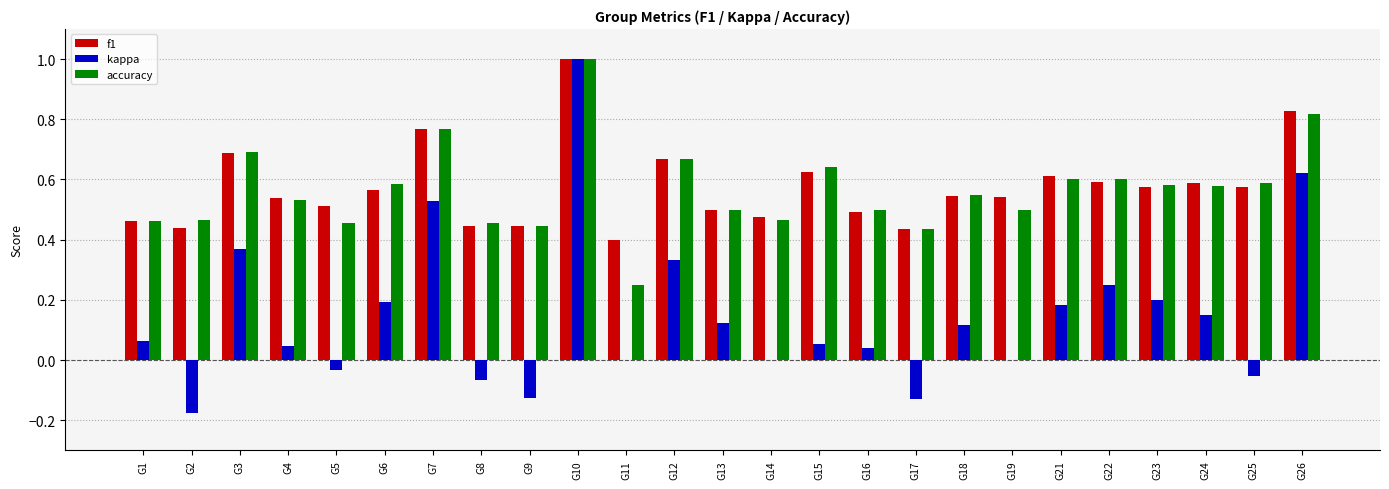

What is the sum of all accuracy values?

14.1